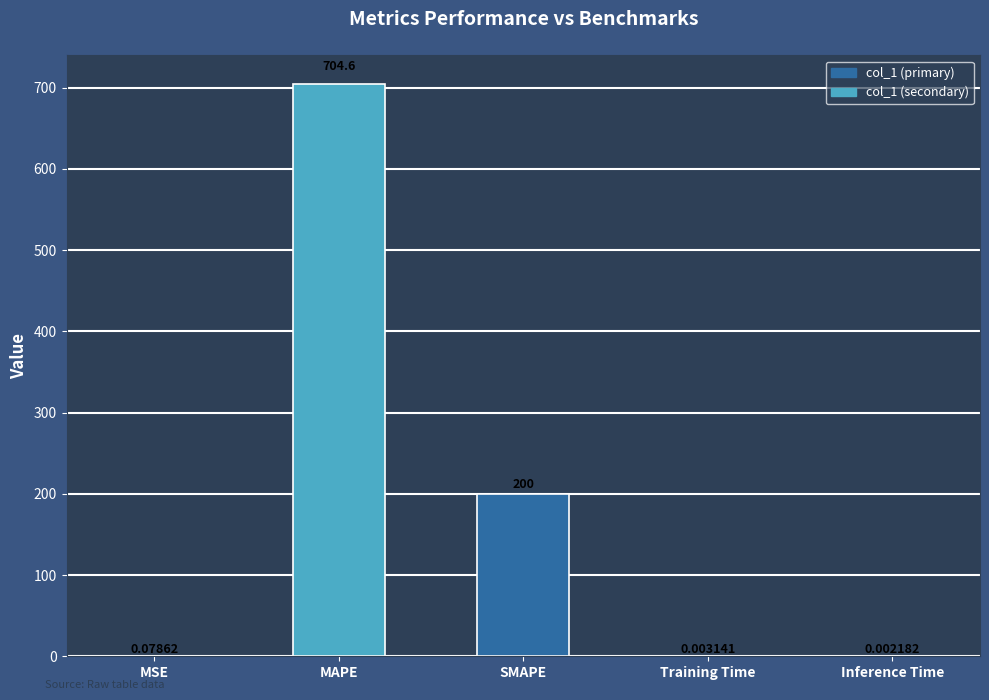

What is the sum of the values at MAPE and SMAPE?

904.6